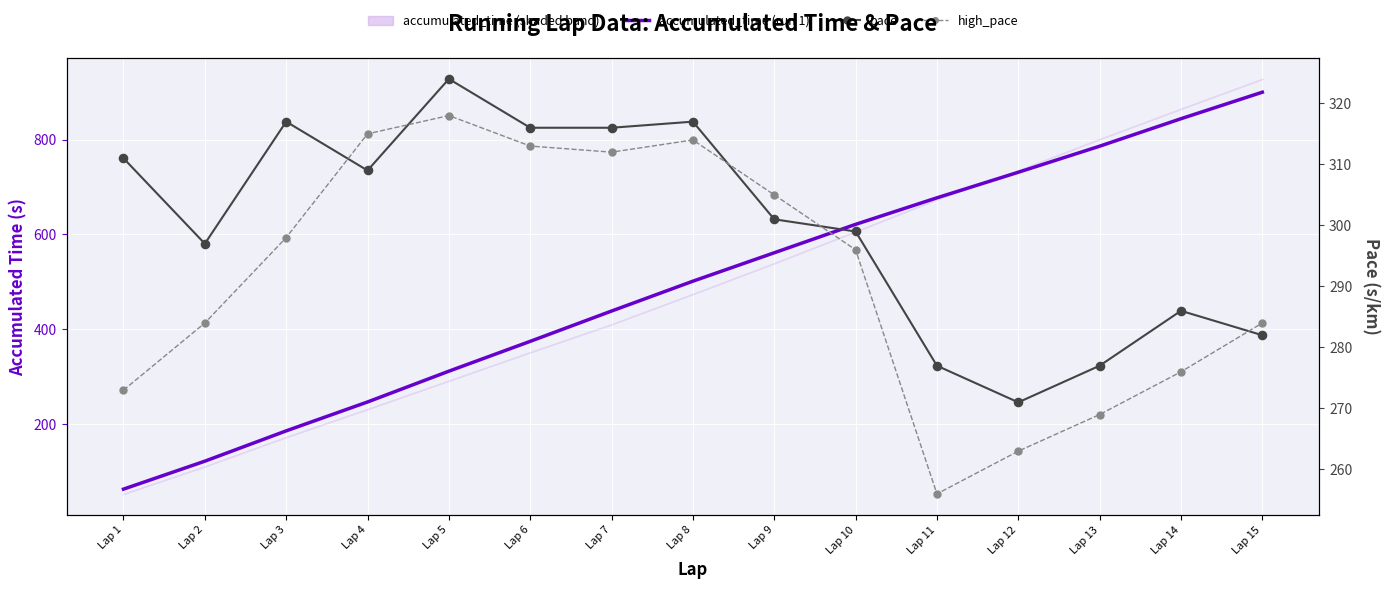

Which series has the largest total across all categories?

accumulated_time